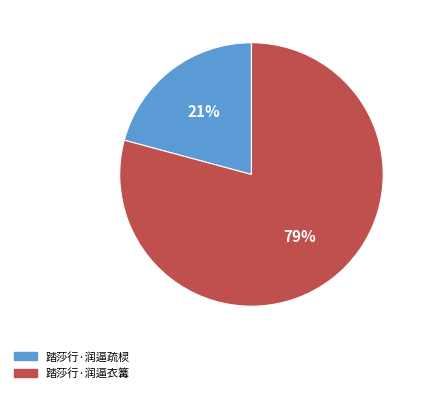

Is the sum of 踏莎行·润逼疏棂 and 踏莎行·润逼衣篝 greater than half?

Yes